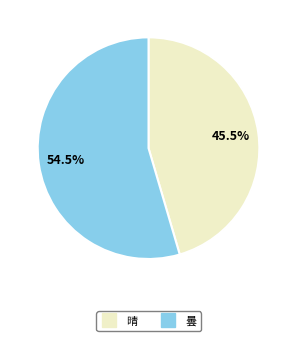

What is the total percentage of 曇 and 晴?

100.0%